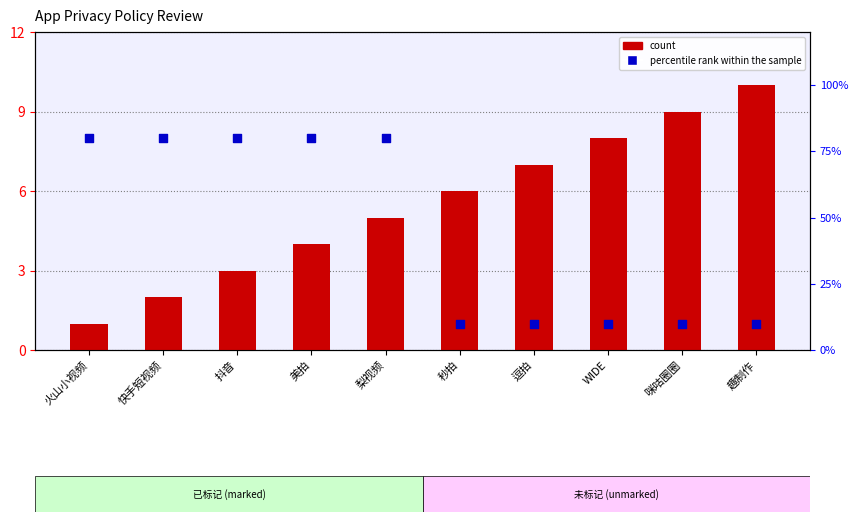

Which series has the widest spread of Y values?

percentile rank within the sample